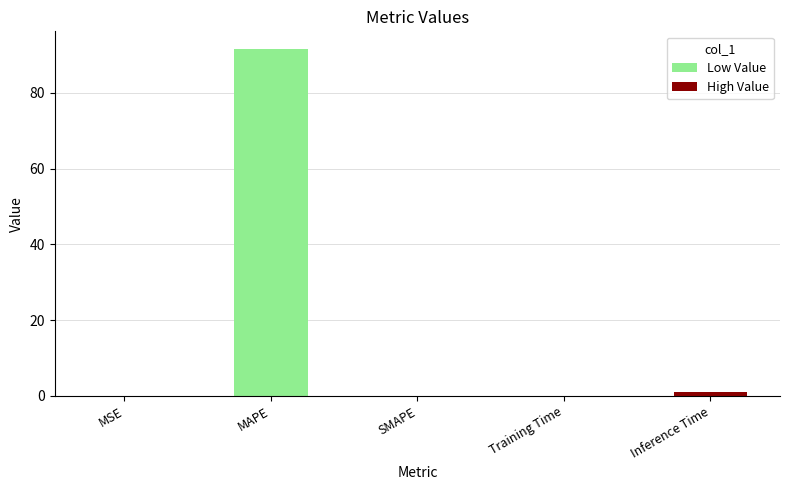

Which category has the highest value across all series?

MAPE